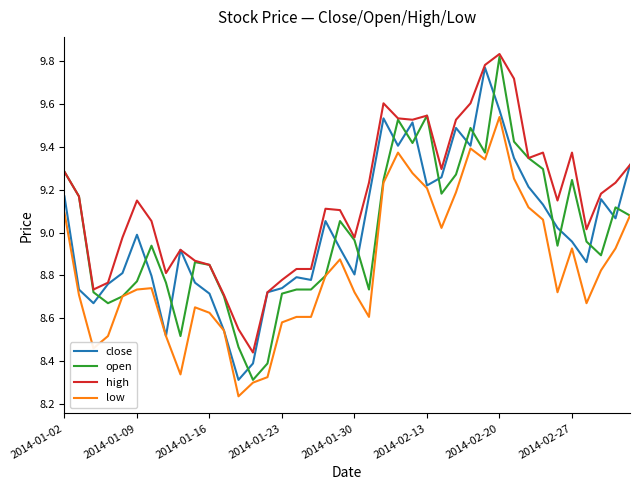

Which series has the largest total across all categories?

high